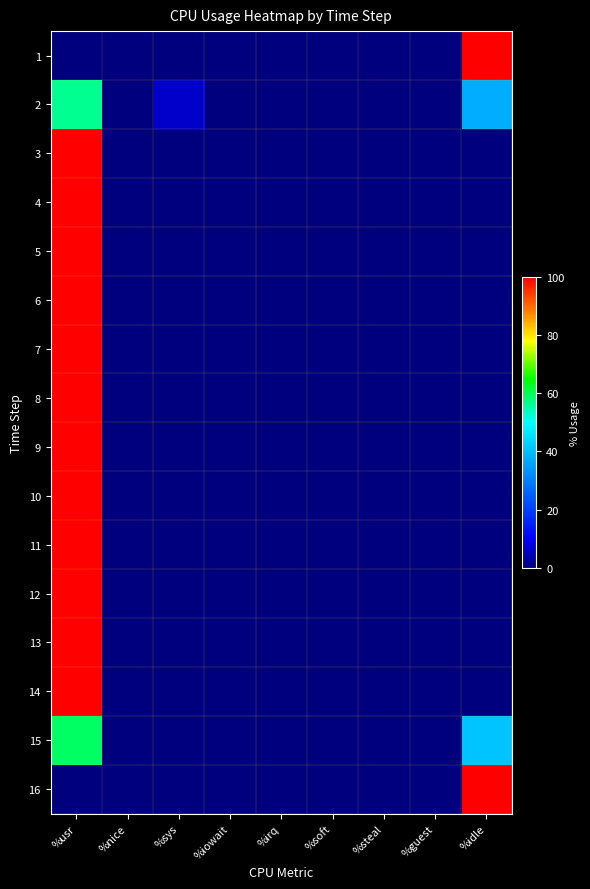

Which series has the largest total across all categories?

1